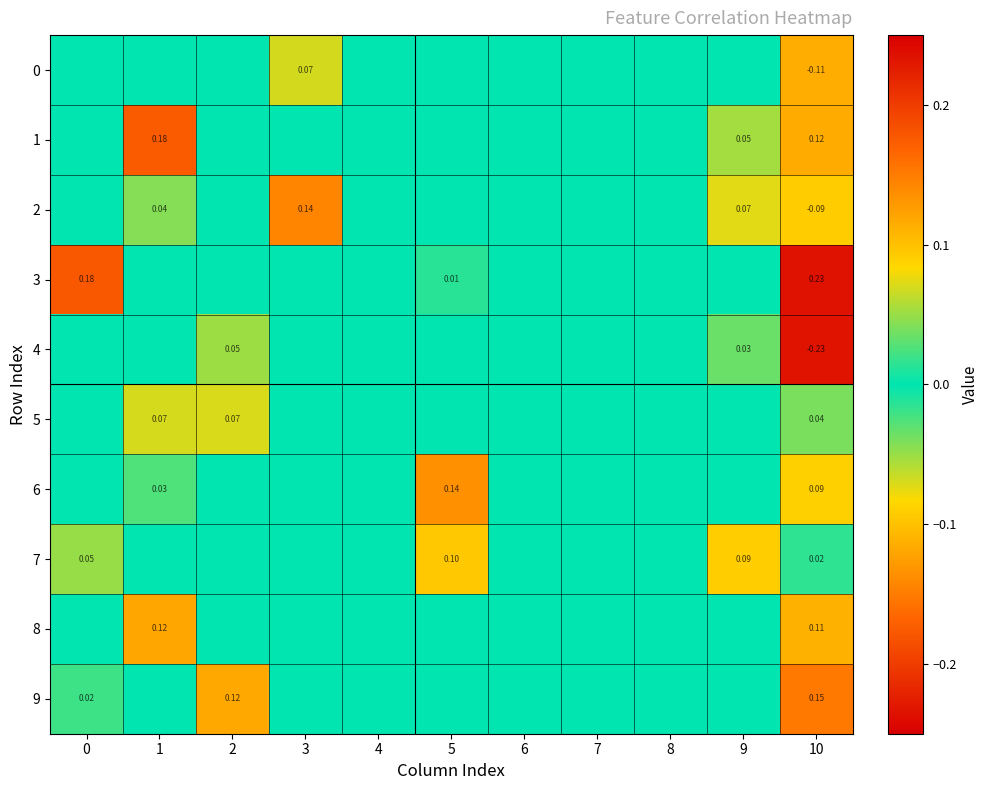

How many values in 1 are above zero?

3